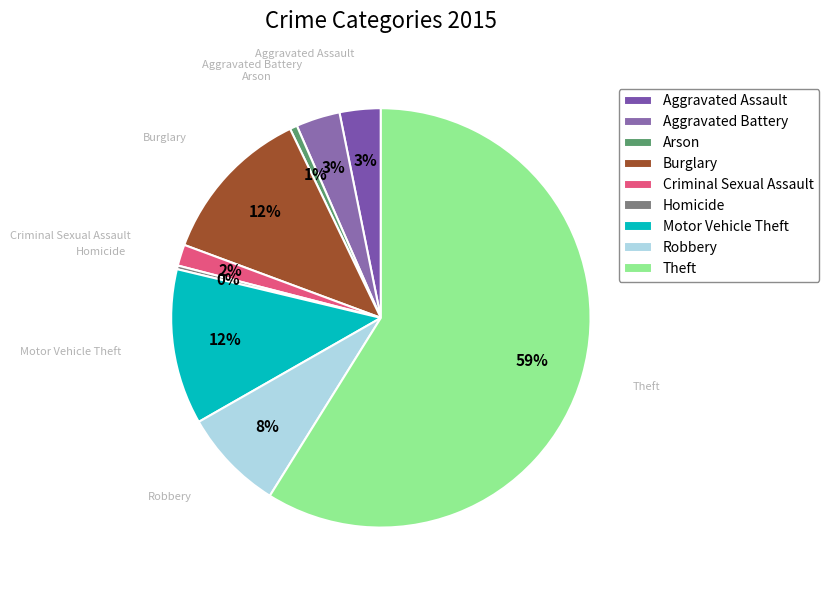

How many segments does this pie chart have?

9